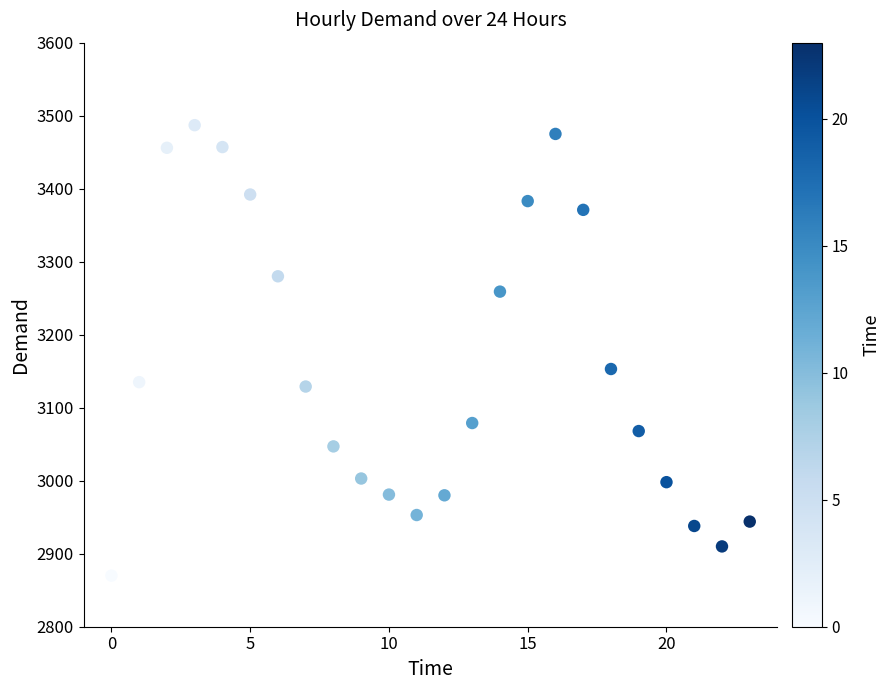

What is the range of Y values (max minus min)?

617